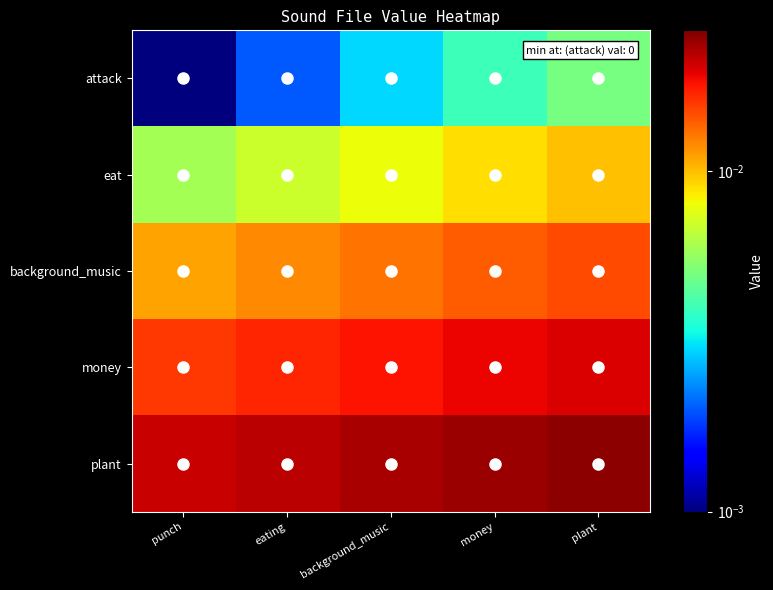

What is the total value across all series at background_music?

0.1